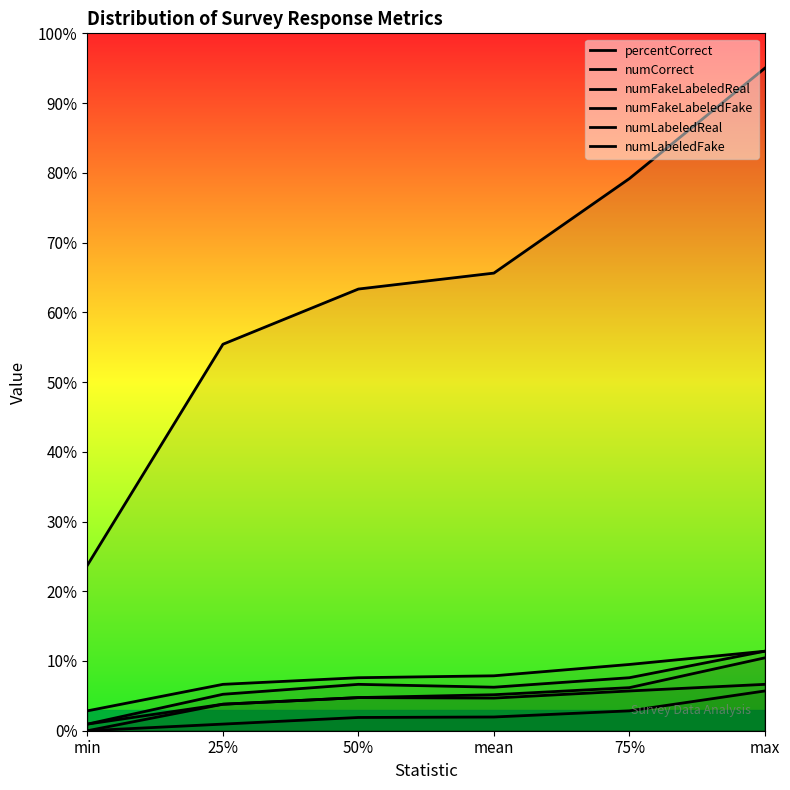

True or false: numCorrect and numFakeLabeledFake intersect in this chart.

False